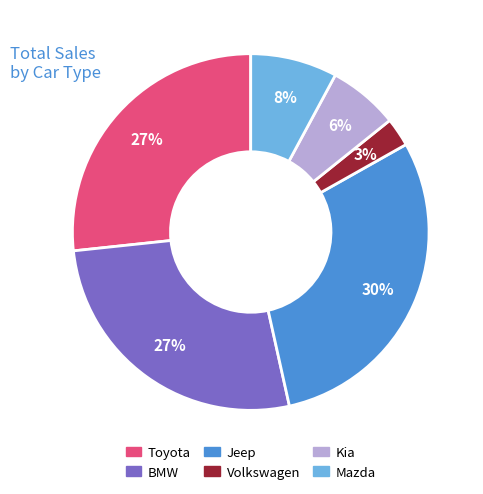

What is the ratio of the value at Volkswagen to the value at Toyota?

0.1